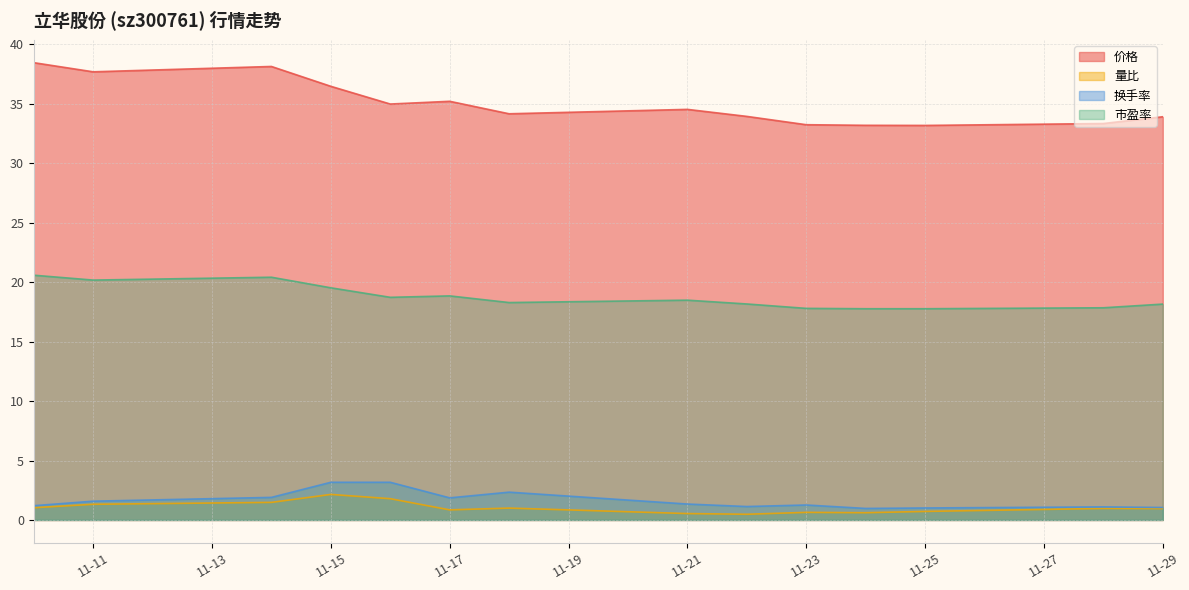

Does the chart have visible grid lines?

Yes